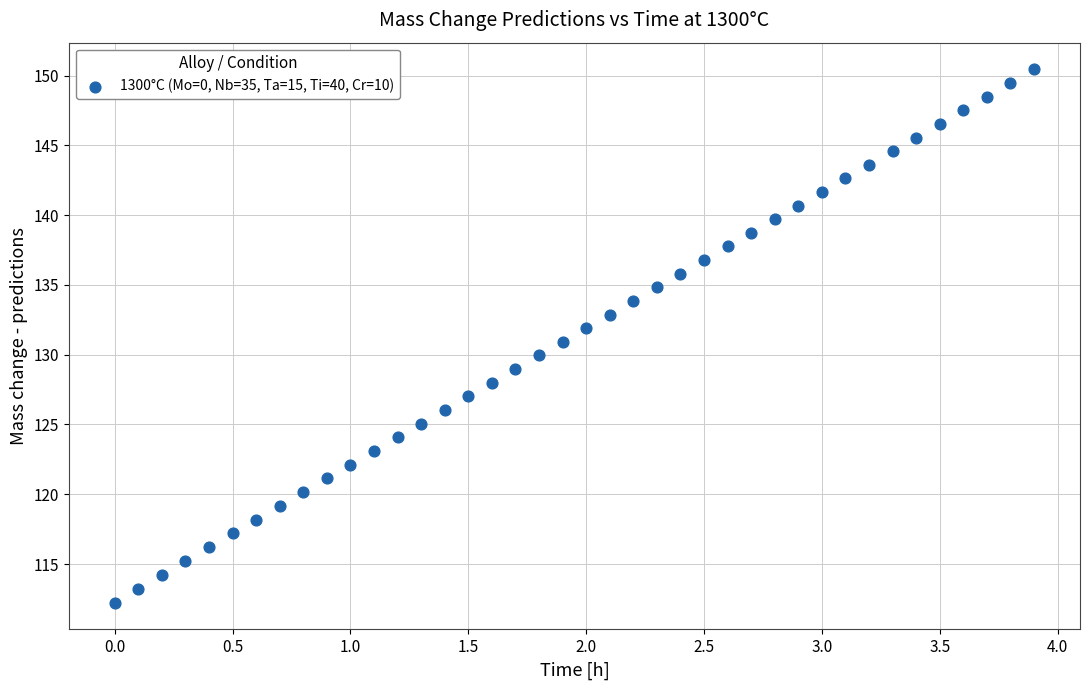

What is the range of Y values (max minus min)?

38.2